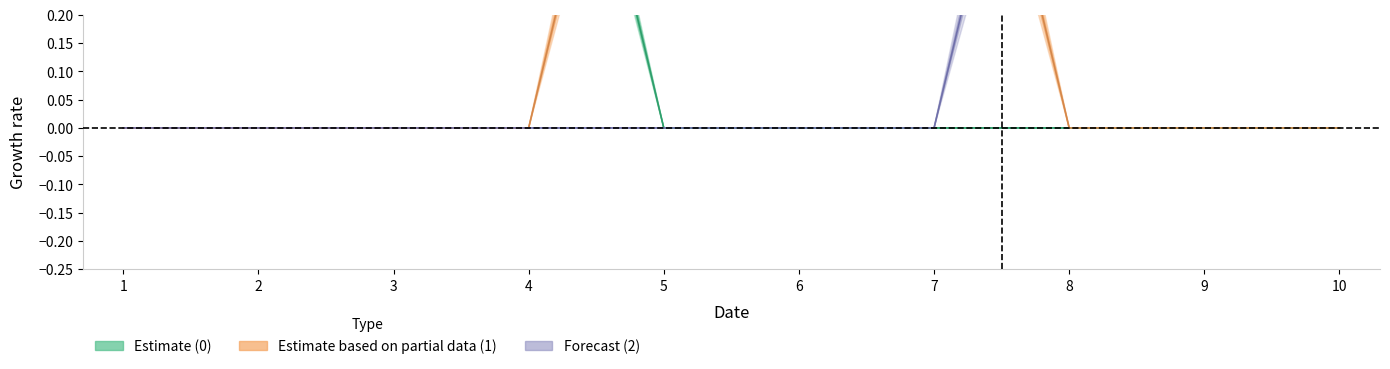

Reading left to right, extract all data points from this chart.

0: 1=1	2=1	3=1	4=1	5=0	6=0	7=0	8=0	9=0	10=0
1: 1=0	2=0	3=0	4=0	5=1	6=1	7=1	8=0	9=0	10=0
2: 1=0	2=0	3=0	4=0	5=0	6=0	7=0	8=1	9=1	10=1